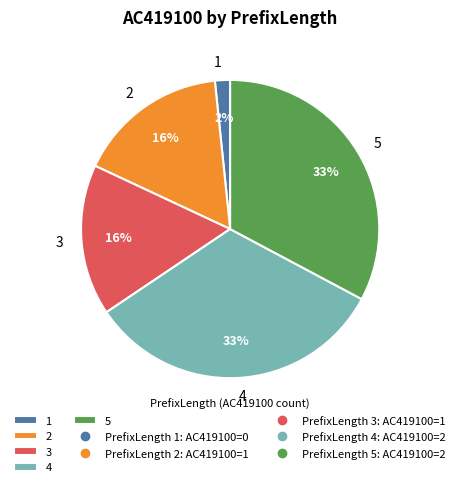

True or false: 4 accounts for 22% of the total.

False